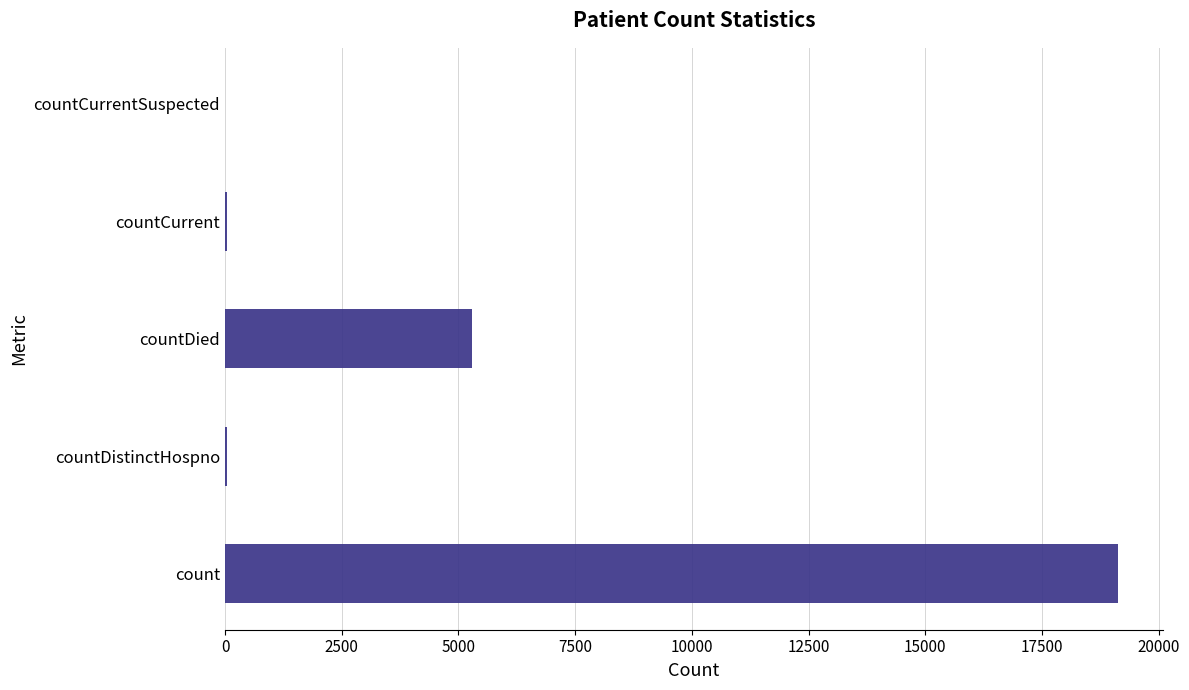

At which label is the value closest to 9565?

countDied